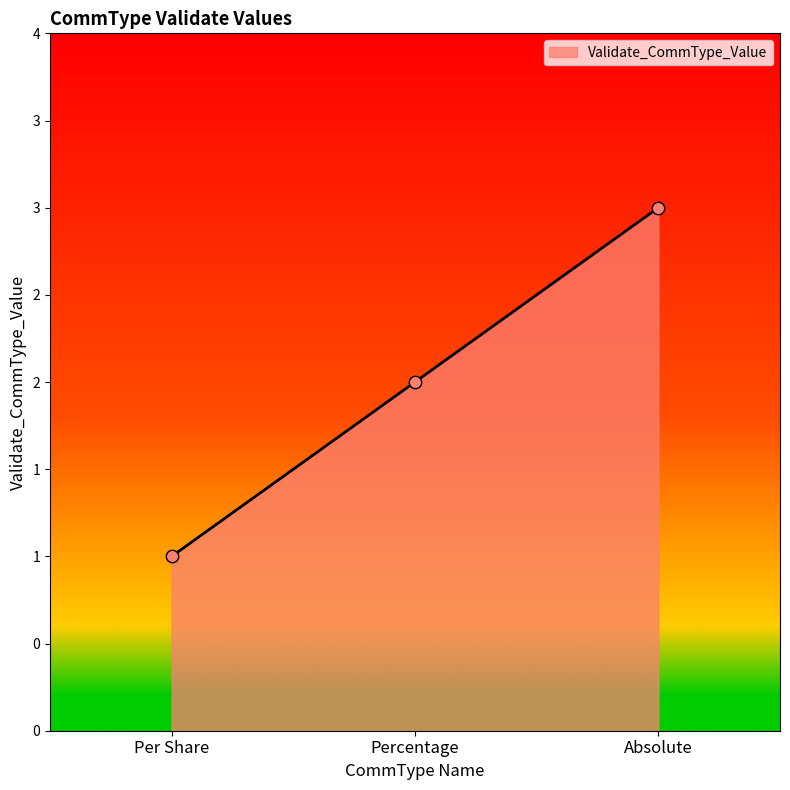

Approximately how many times larger is the value at Per Share compared to Percentage?

0.5